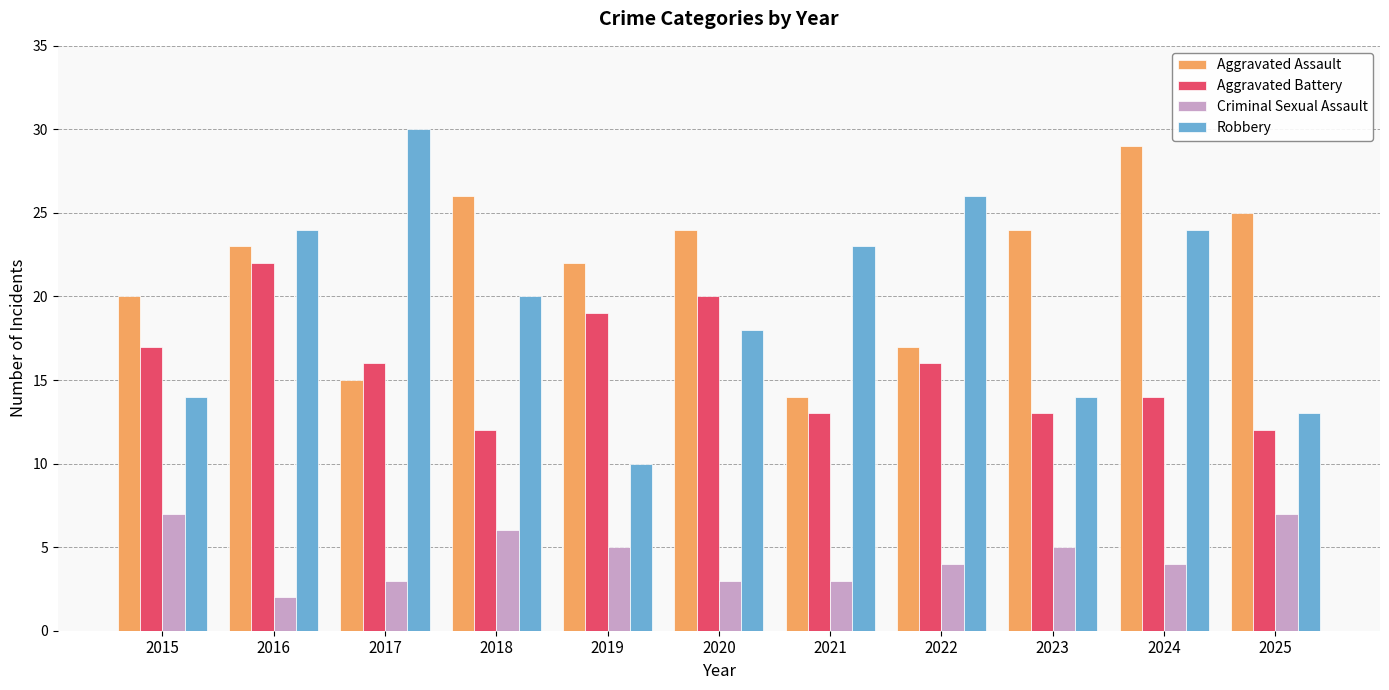

Is the value of Criminal Sexual Assault at 2017 greater than the value of Aggravated Assault at 2021?

No